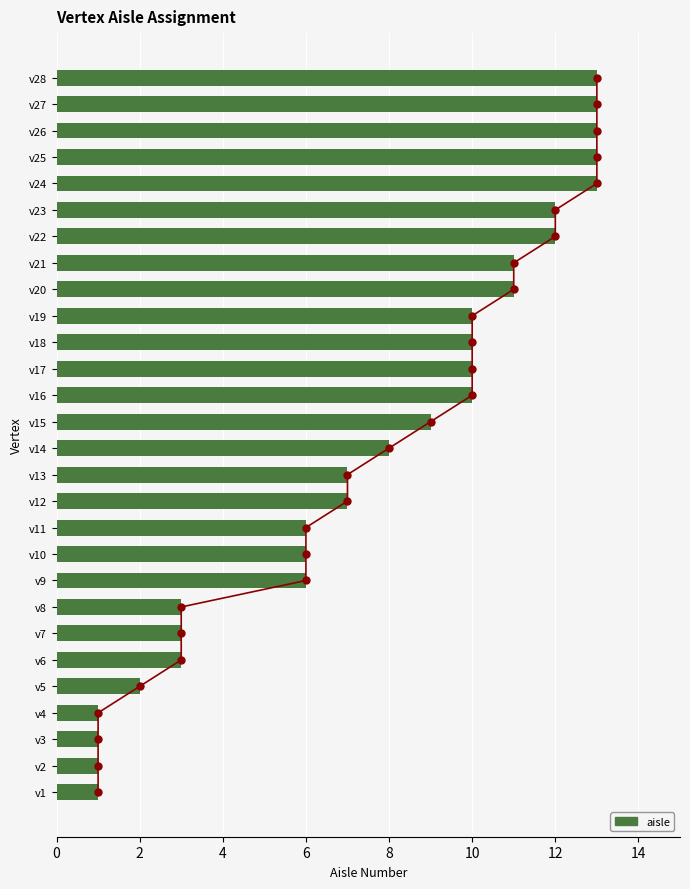

Approximately how many times larger is the value at v10 compared to v18?

0.6